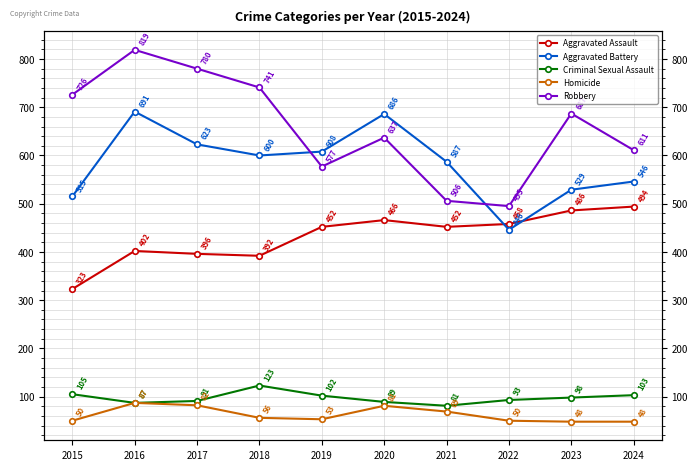

True or false: Robbery has a value of 287 at 2023.

False